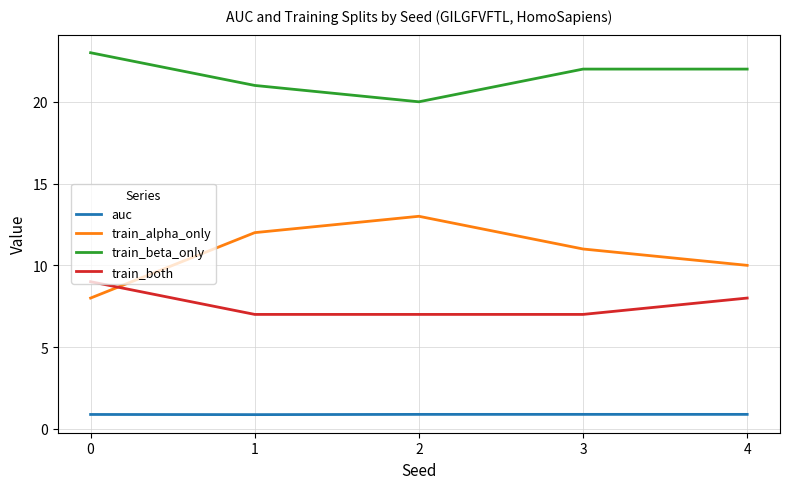

Read the train_both value at 0.

9.0